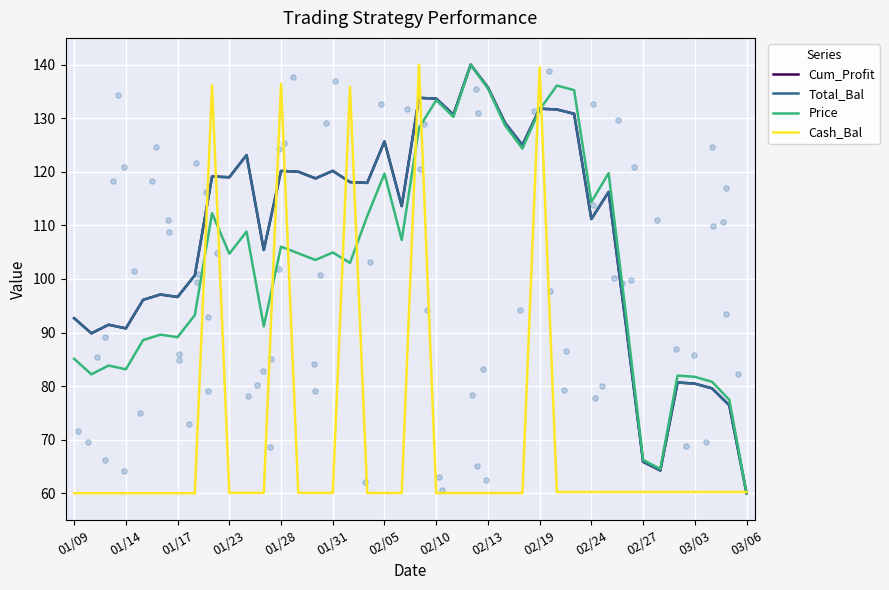

What are all the series names shown in the legend?

Cum_Profit, Total_Bal, Price, Cash_Bal